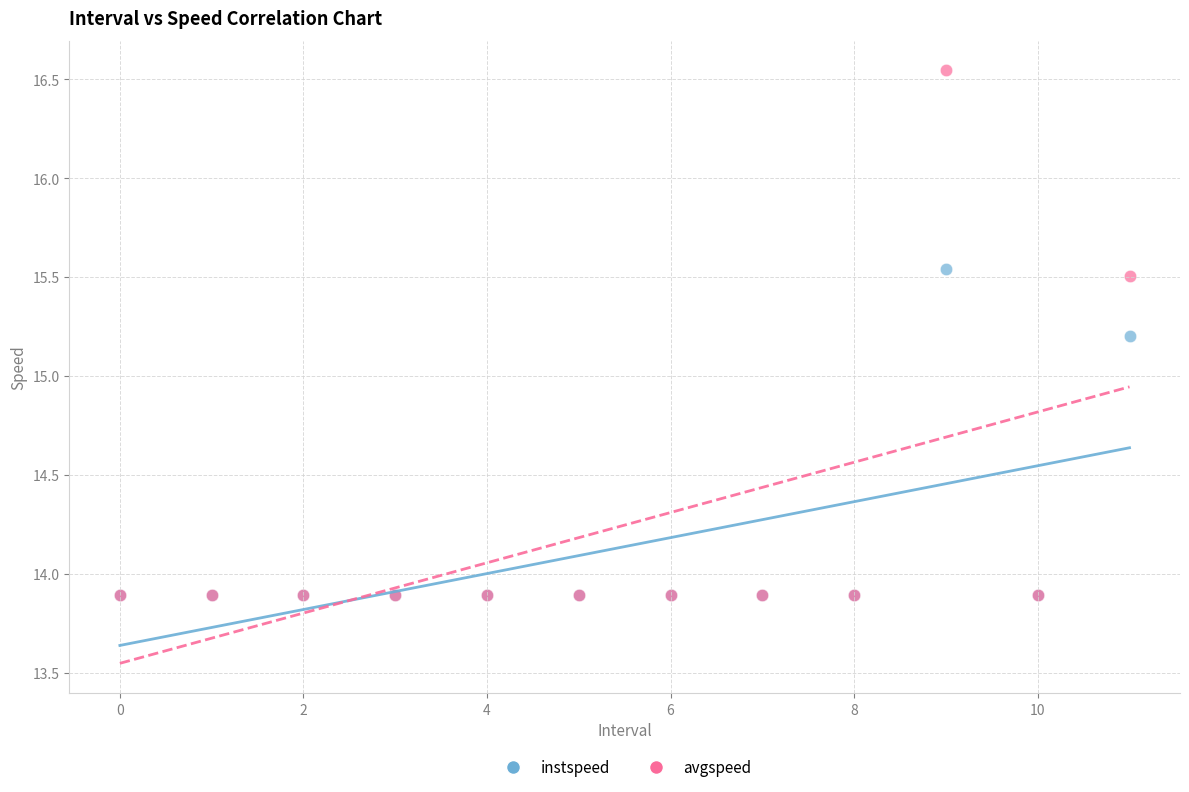

Across all series, what Y value is closest to 15?

15.2